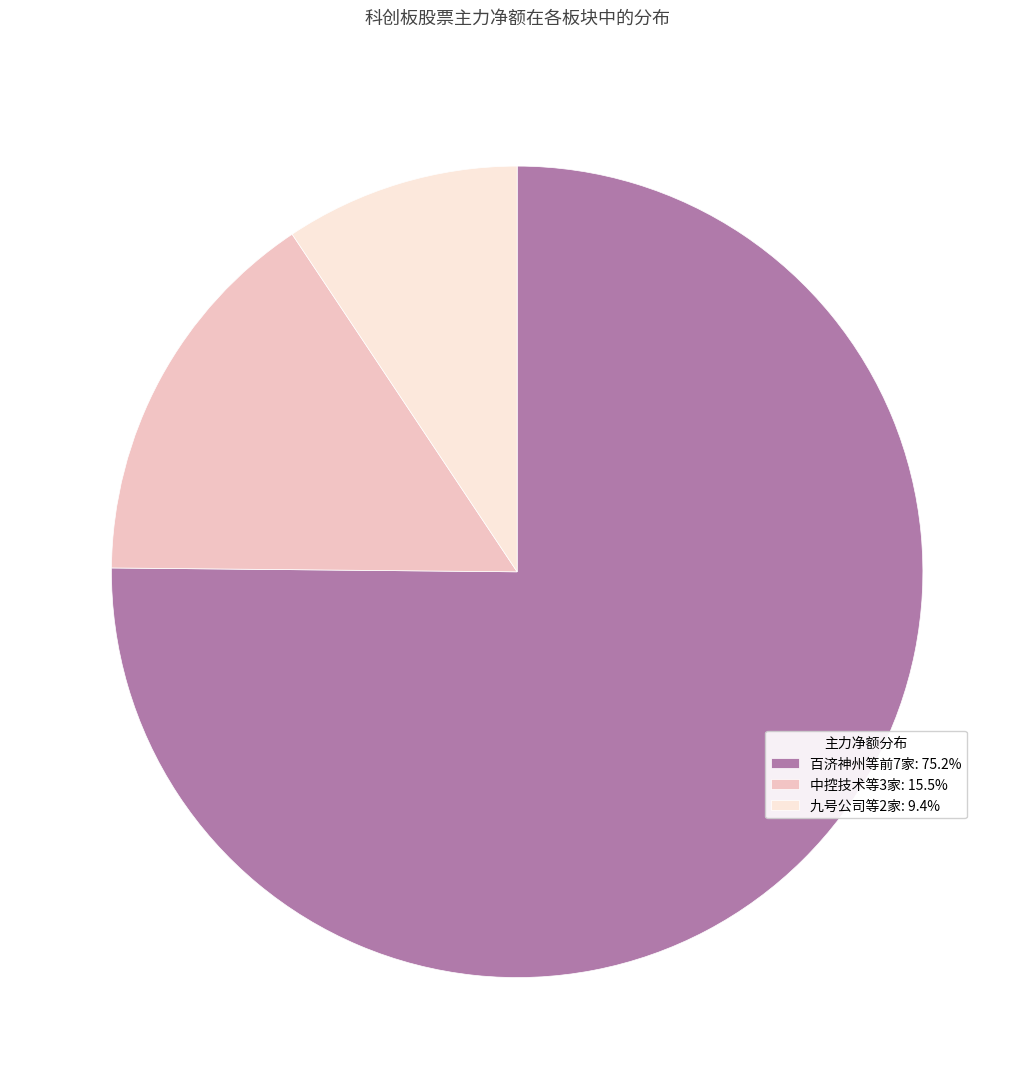

Combined, do 中控技术等3家: 15.5% and 百济神州等前7家: 75.2% account for over 50%?

Yes